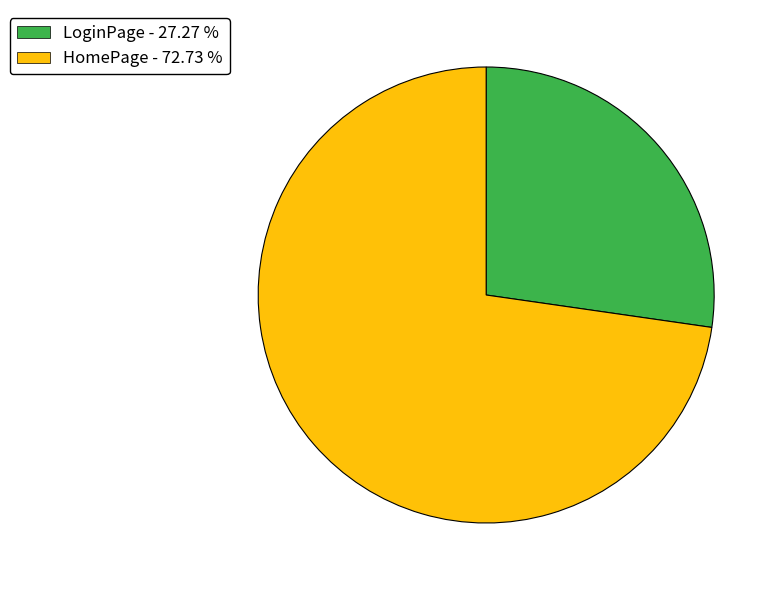

Is it true that HomePage is 86% of the pie?

False